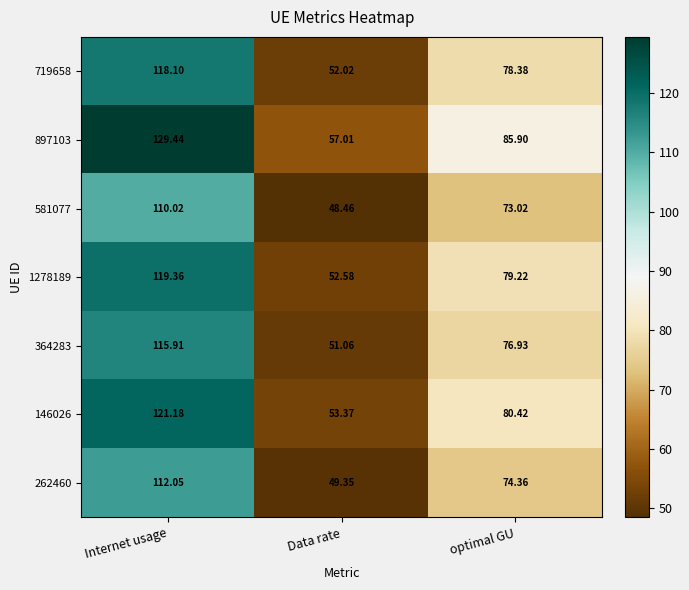

Rank the categories by 1278189 value from highest to lowest.

Internet usage, optimal GU, Data rate